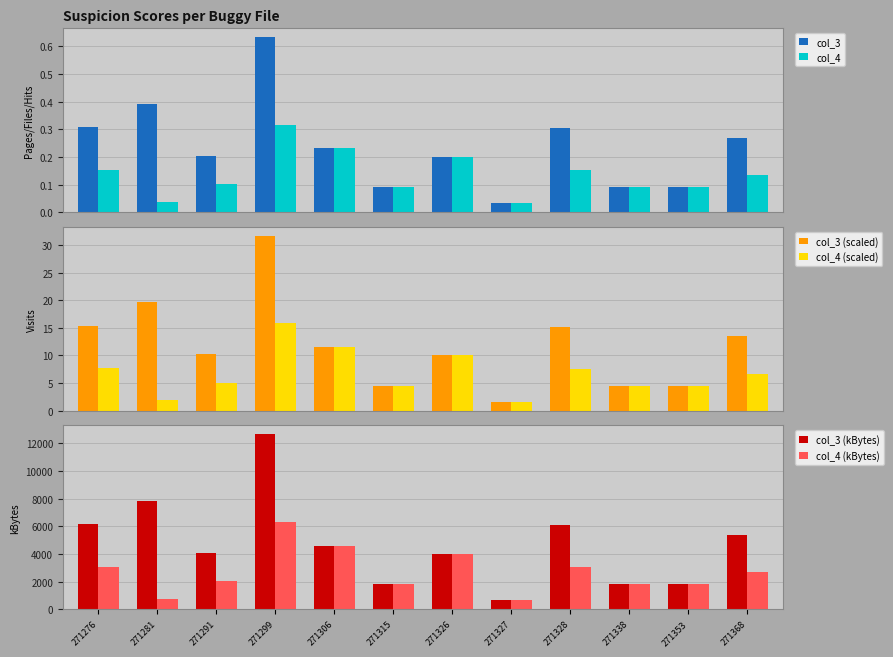

Is the value of col_4 (scaled) at 271338 greater than the value of col_4 at 271281?

Yes